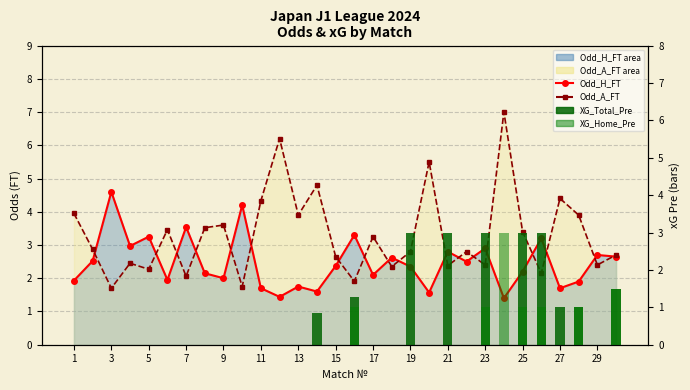

Does the chart contain any negative values?

No